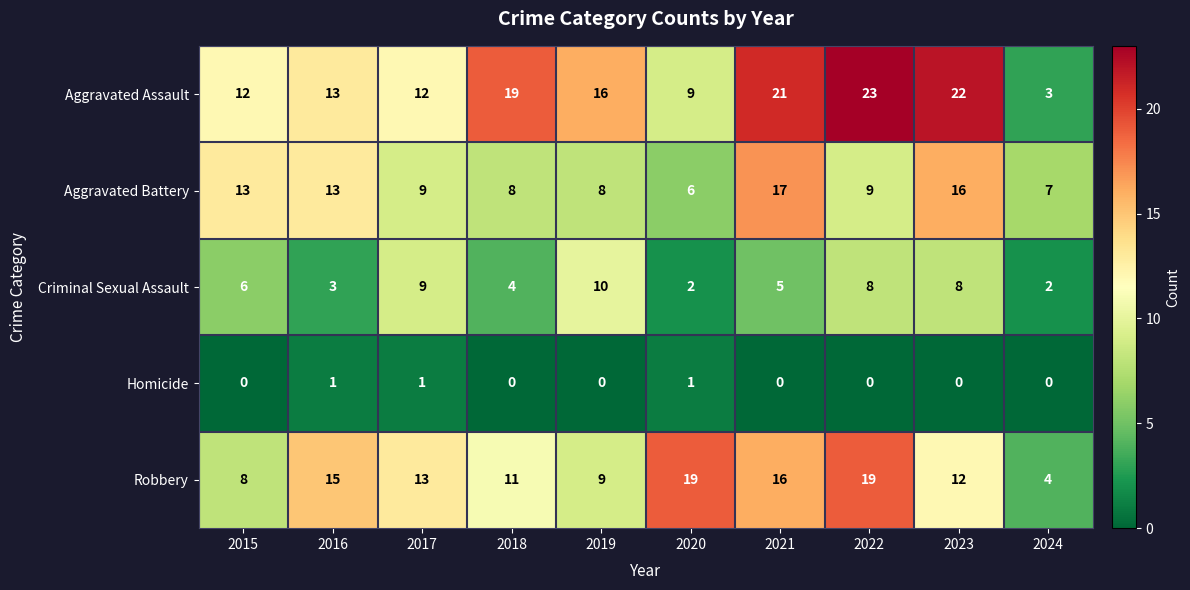

Is it true that Aggravated Assault equals 16 at 2019?

True